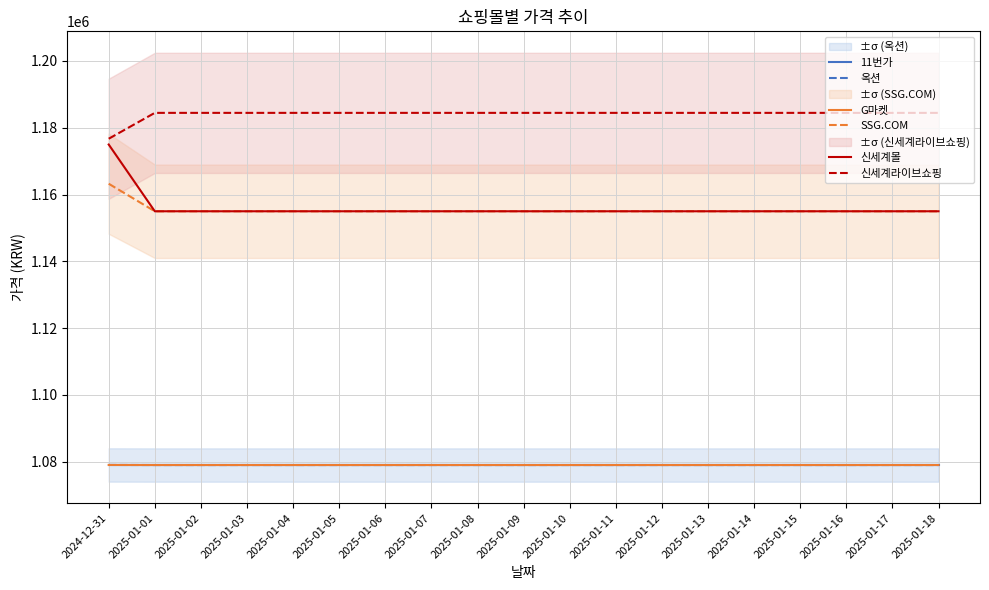

How many distinct data groups are displayed?

6